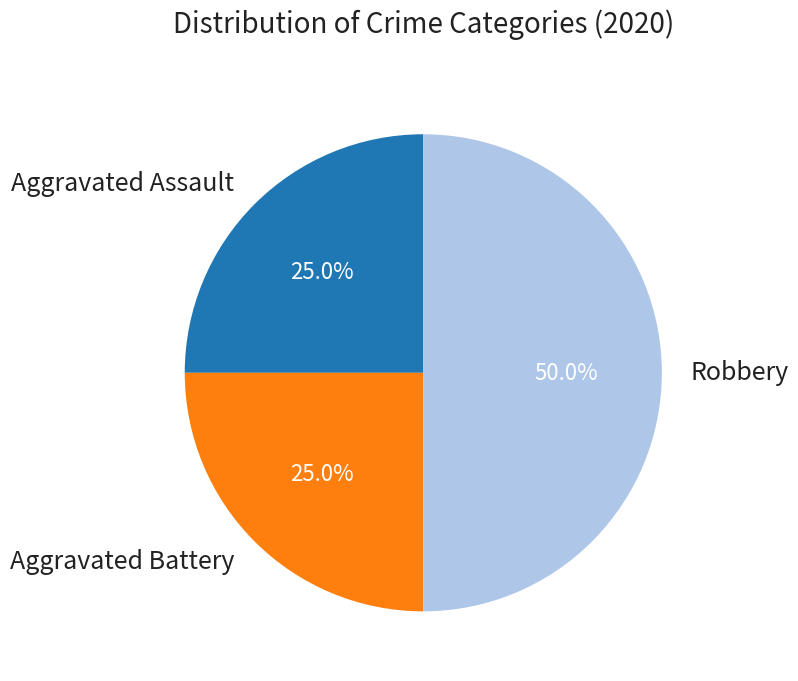

What is the largest slice in the pie chart?

Robbery